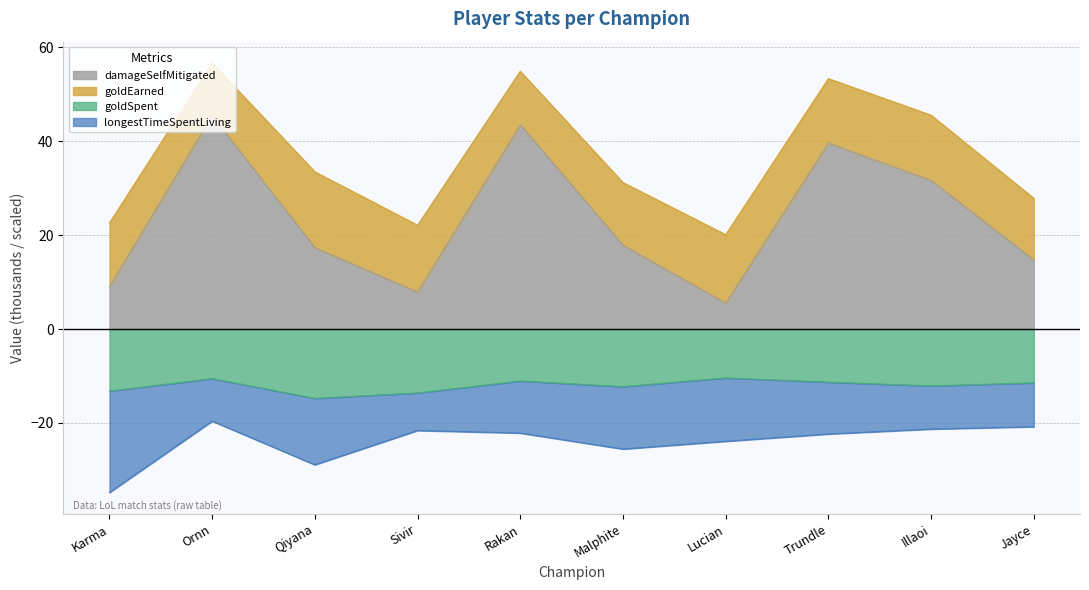

Which category has the lowest value in the damageSelfMitigated series?

Lucian